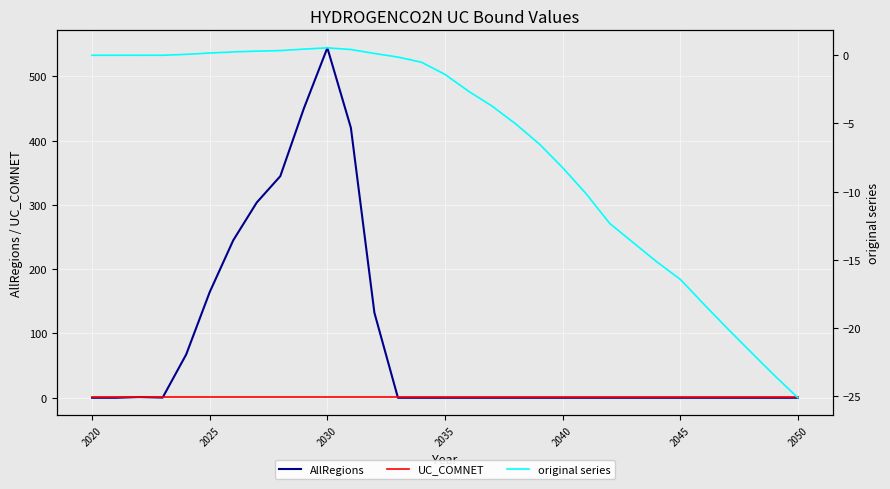

The value of AllRegions at 2030 is 167.9. True or false?

False